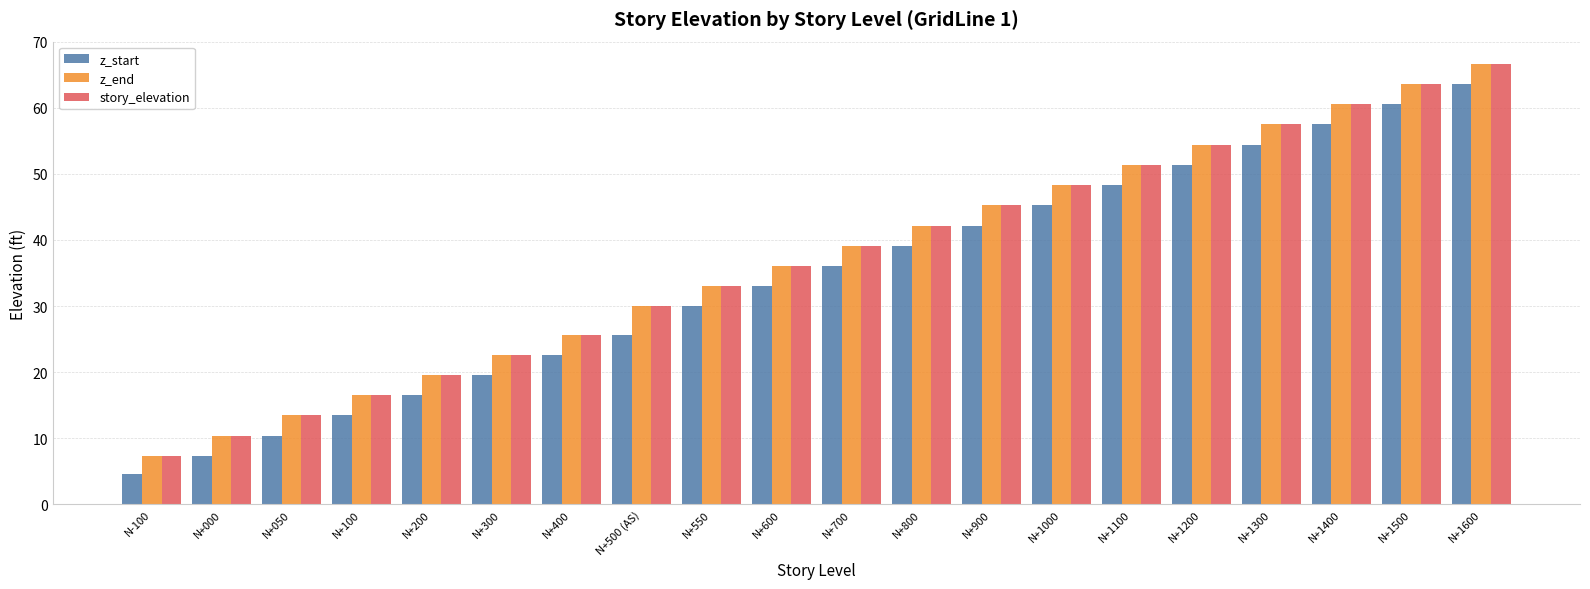

Which label corresponds to the largest value in the chart?

N+1600